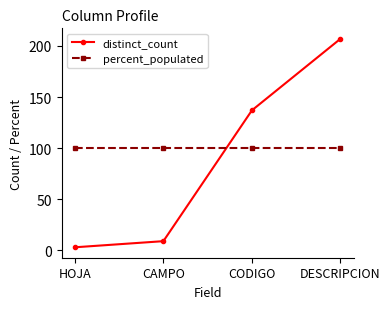

What is the label of the 3rd point from the right?

CAMPO